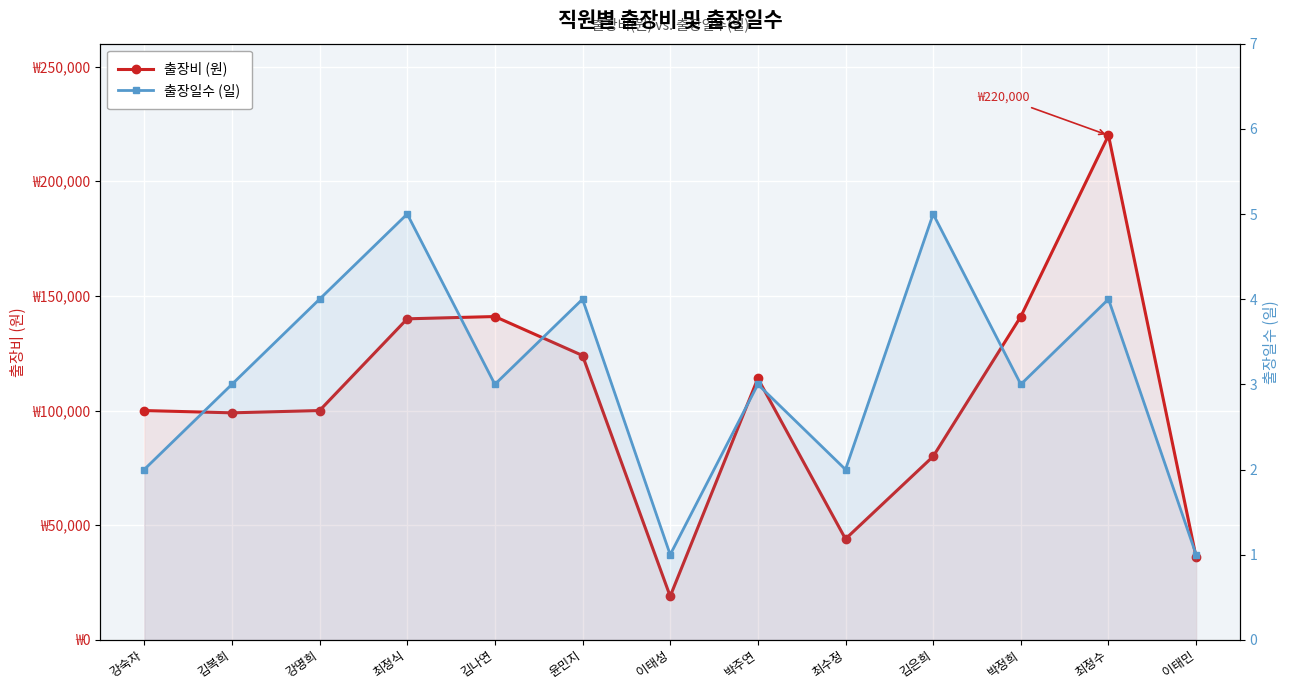

At which category does the chart reach its peak across all series?

최정수